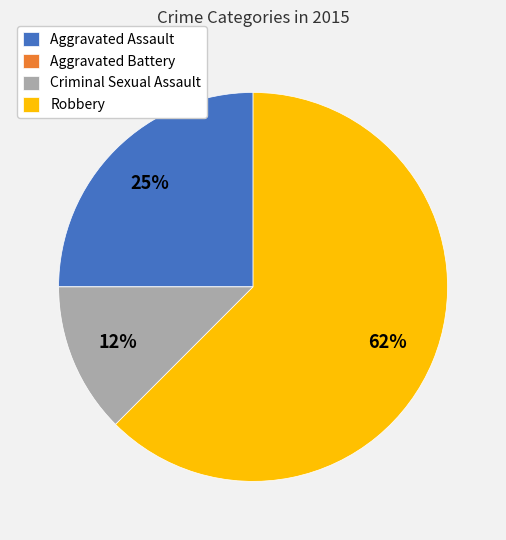

What is the largest slice in the pie chart?

Robbery